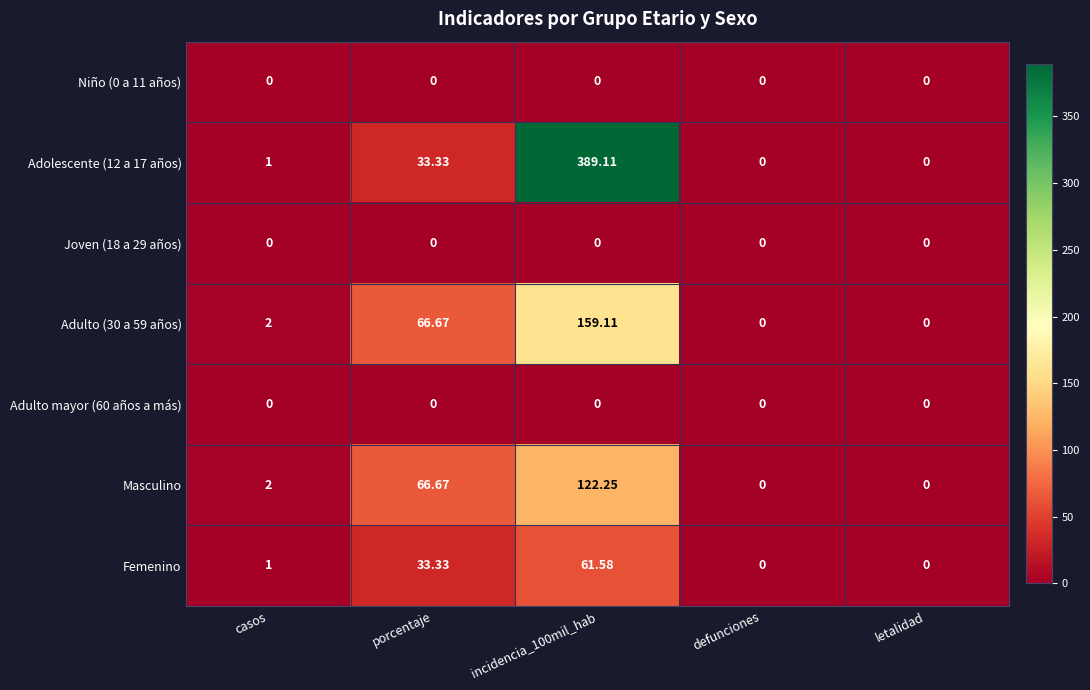

At which label is Masculino closest to 61?

porcentaje